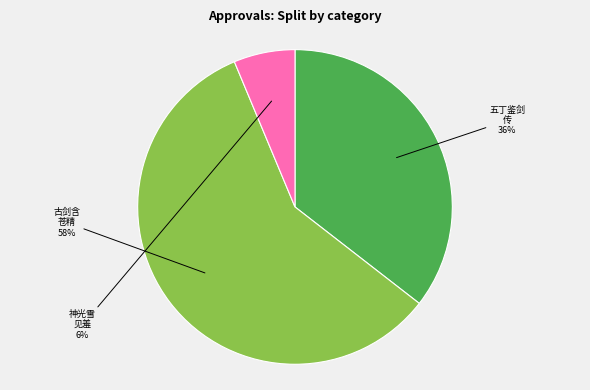

To the nearest percent, what is the difference between the largest and smallest slice percentages?

52%